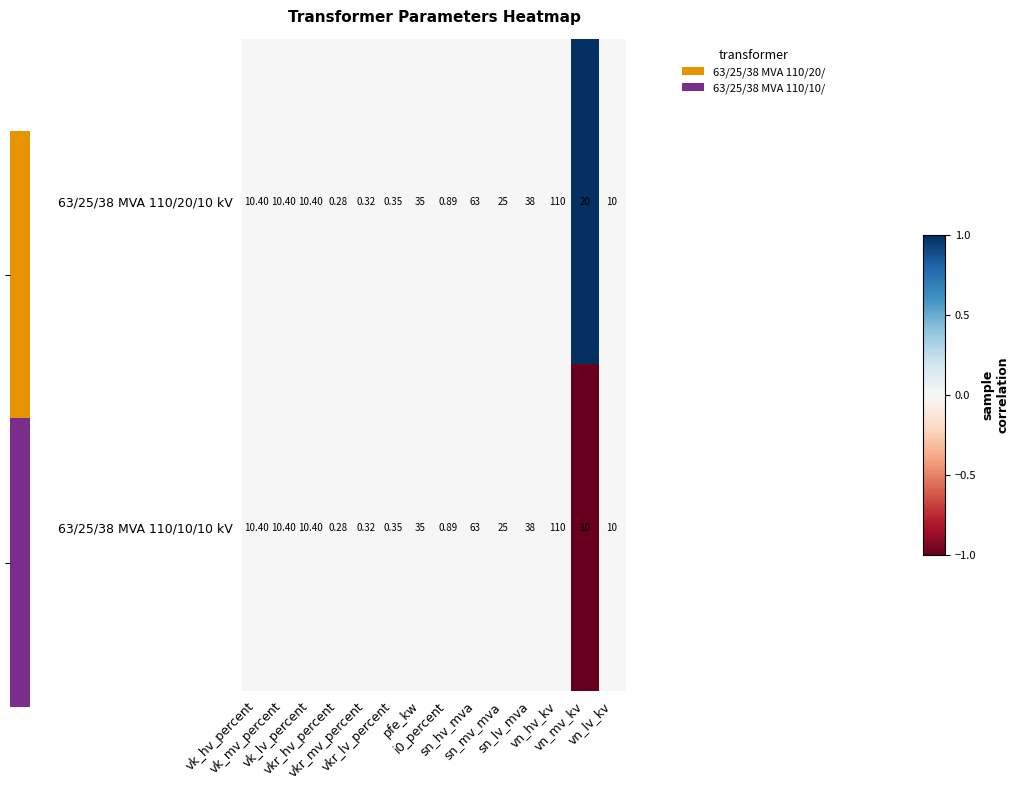

Which series has the largest total across all categories?

63/25/38 MVA 110/20/10 kV